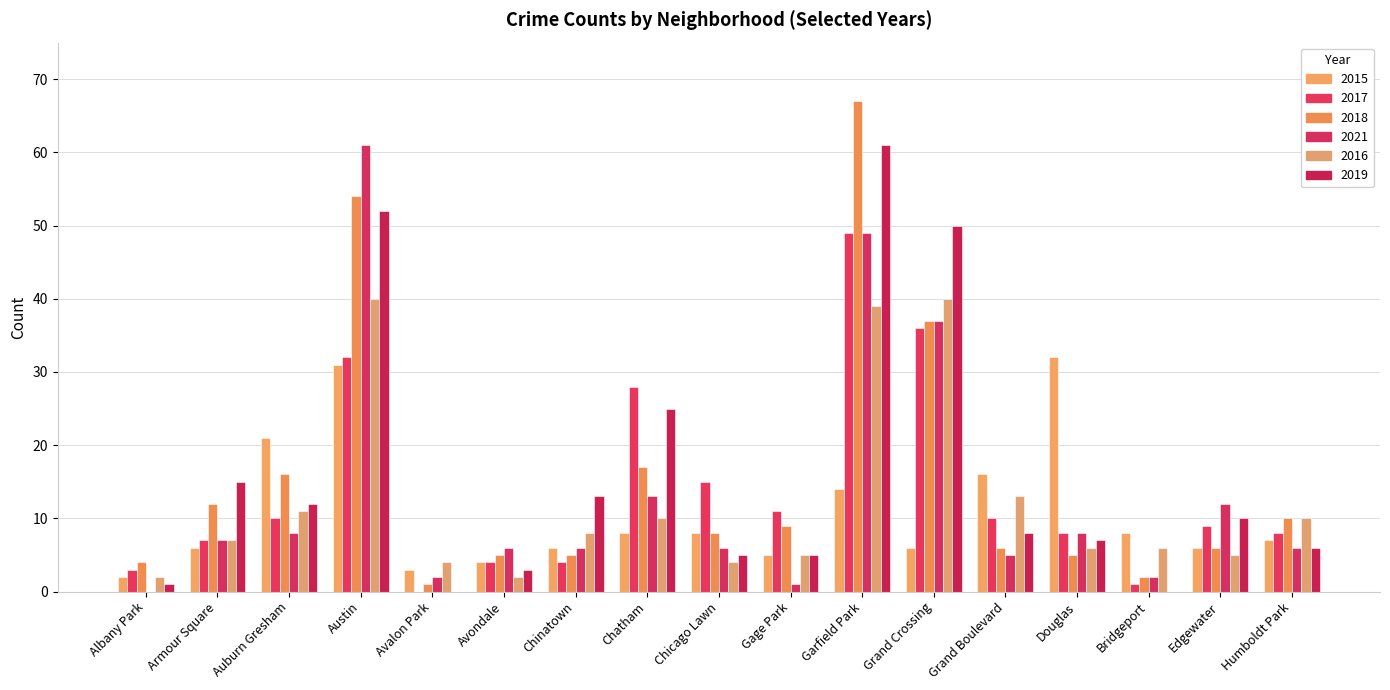

What is the sum of the 2018 values at Gage Park and Grand Crossing?

46